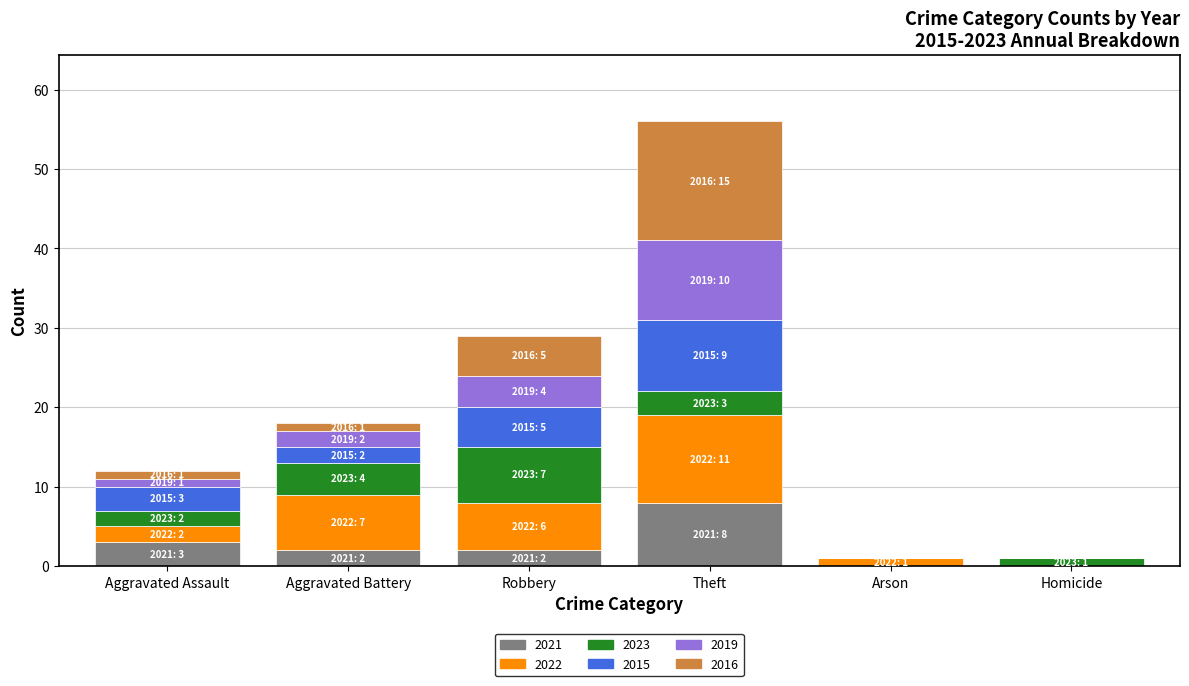

At which category is the sum across all series the highest?

Theft